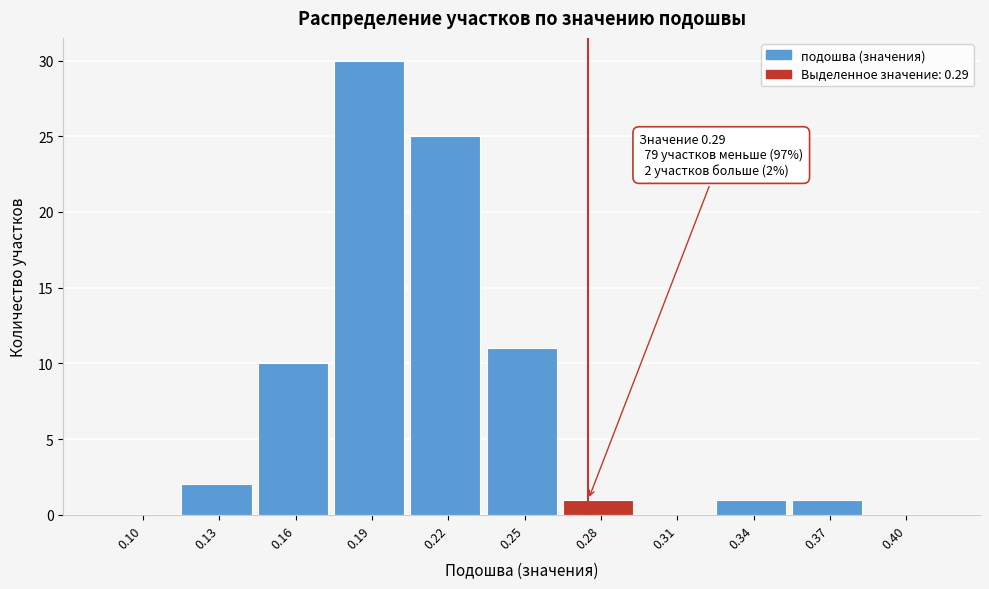

Reading left to right, extract all data points from this chart.

0.10=0	0.13=2	0.16=10	0.19=30	0.22=25	0.25=11	0.28=1	0.31=0	0.34=1	0.37=1	0.40=0